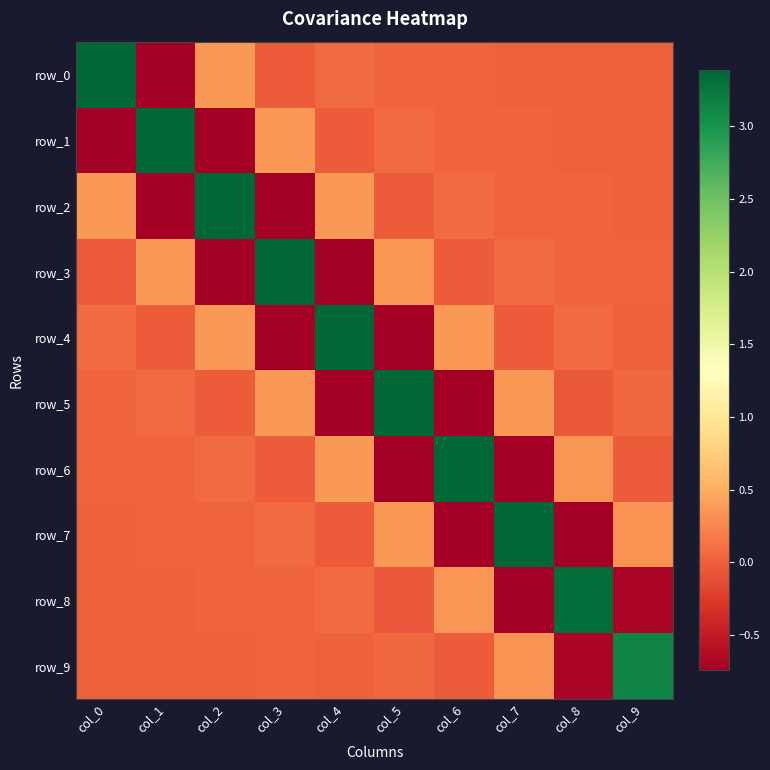

Which series changed the most between col_4 and col_9?

row_4